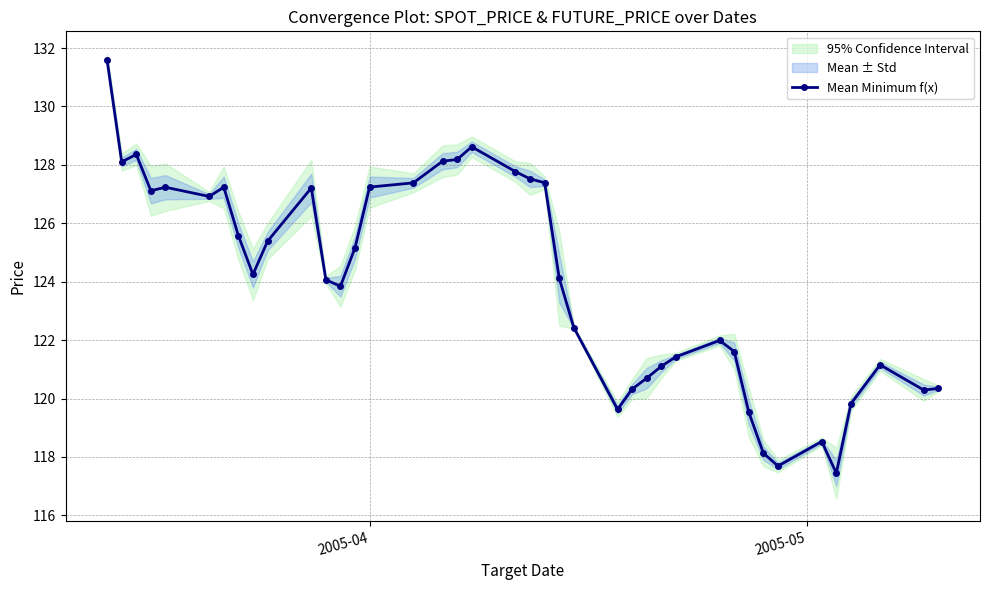

How many series are shown in this chart?

1